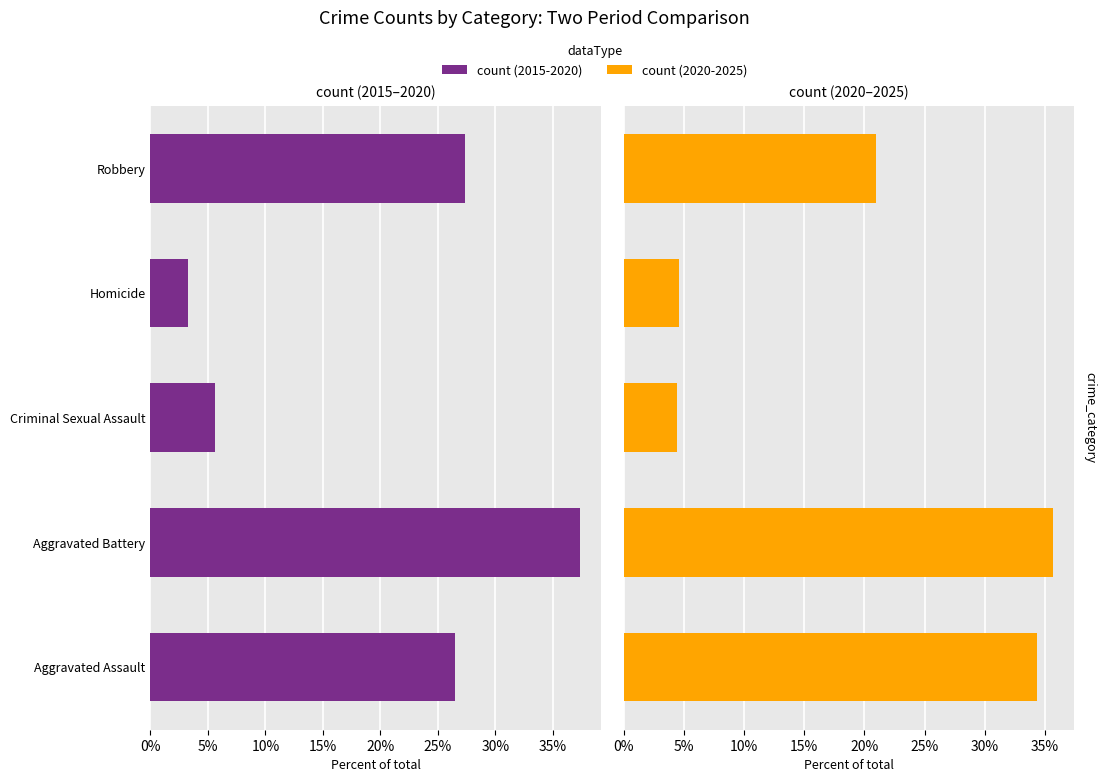

What is the minimum value for count (2015-2020)?

3.2